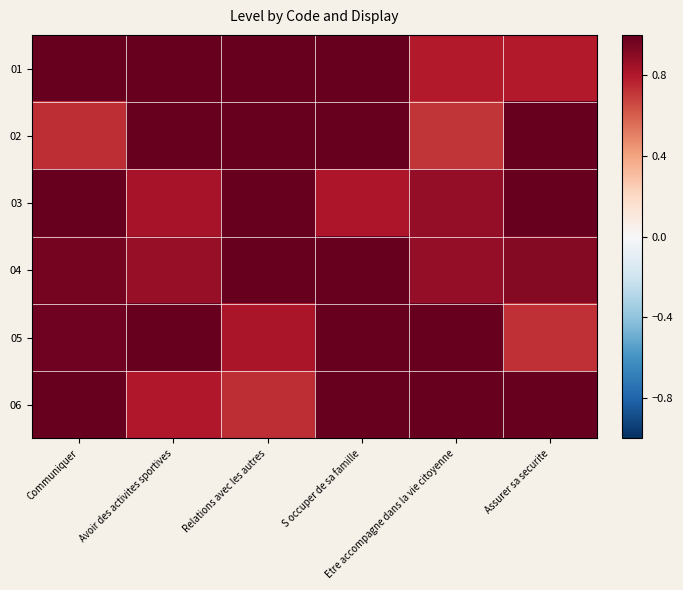

At how many categories does at least one series exceed 0?

6